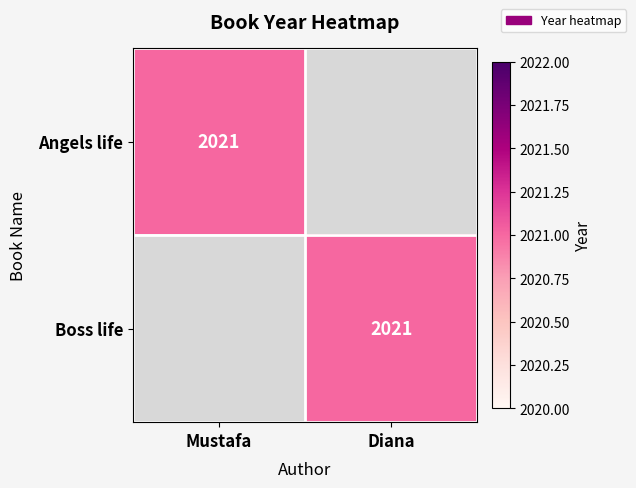

Rank the series by their maximum value, from highest to lowest.

Angels life, Boss life